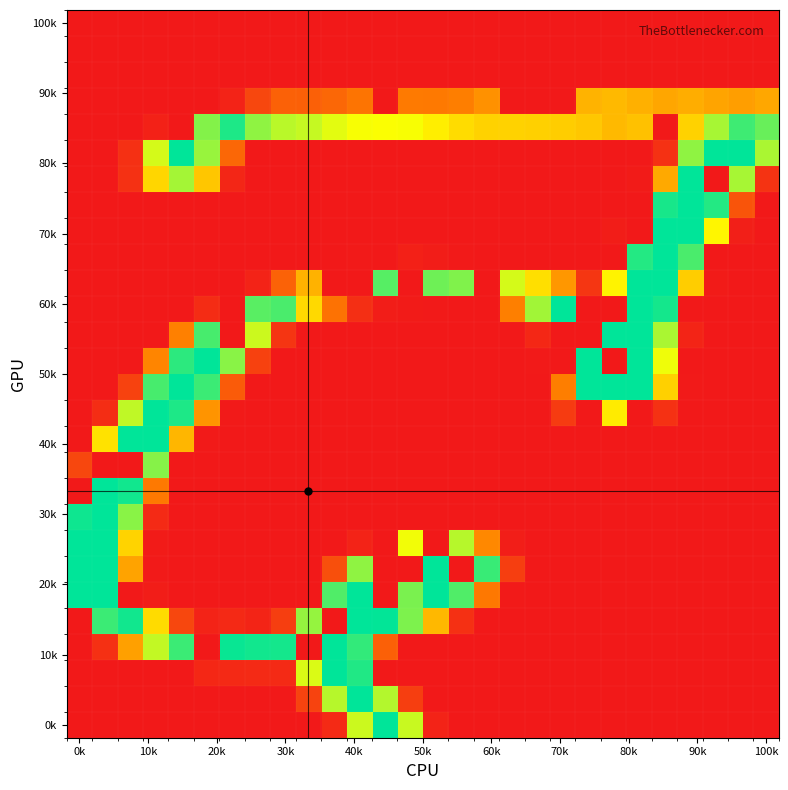

How many data points does each series have?

28